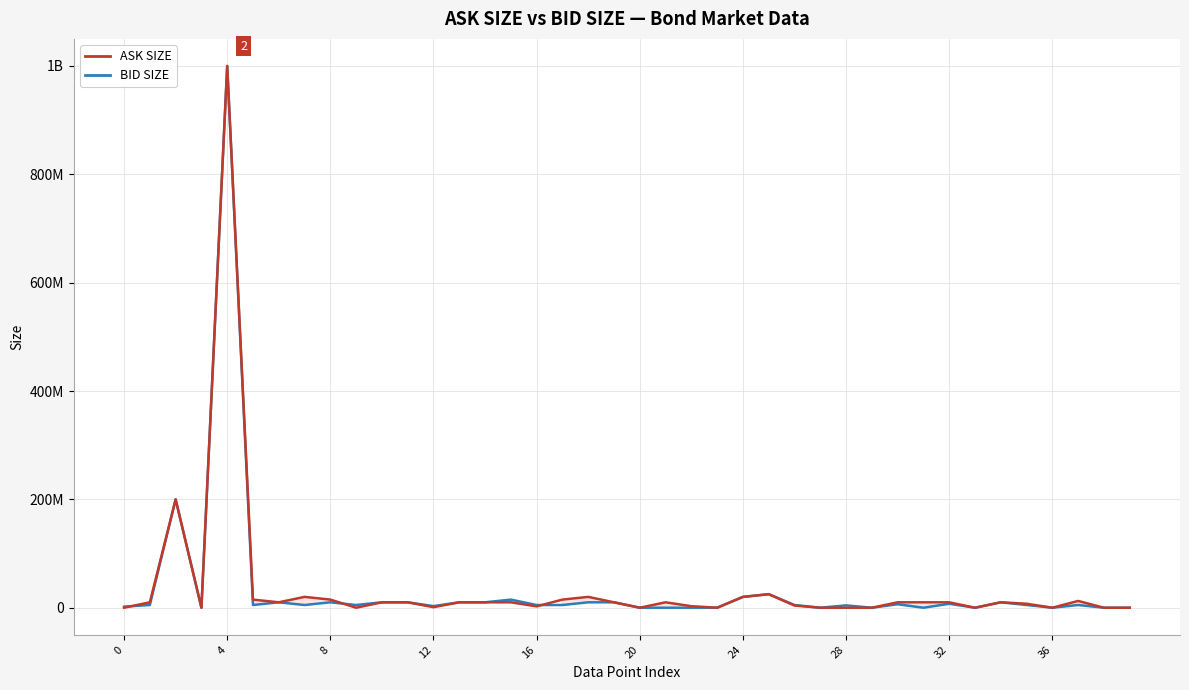

The BID SIZE series shows 1849766 at 28. True or false?

False